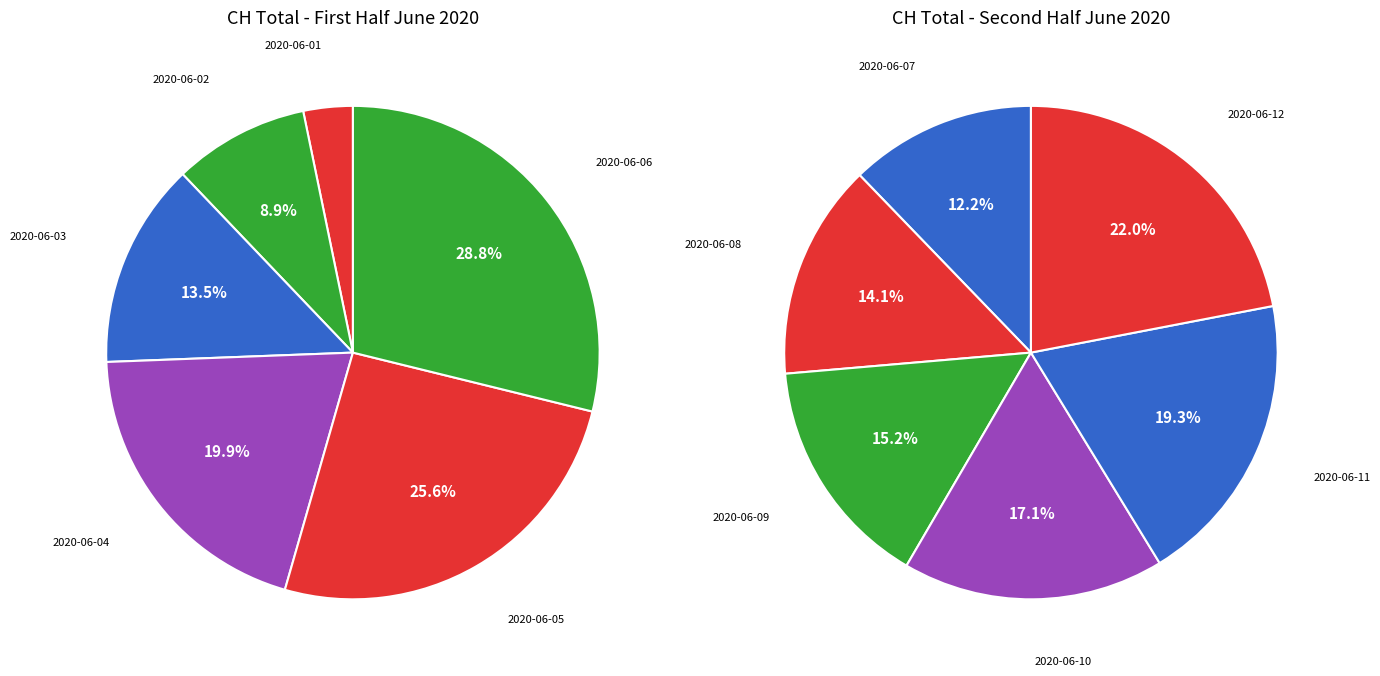

Is the sum of 2020-06-05 and 2020-06-01 greater than half?

No